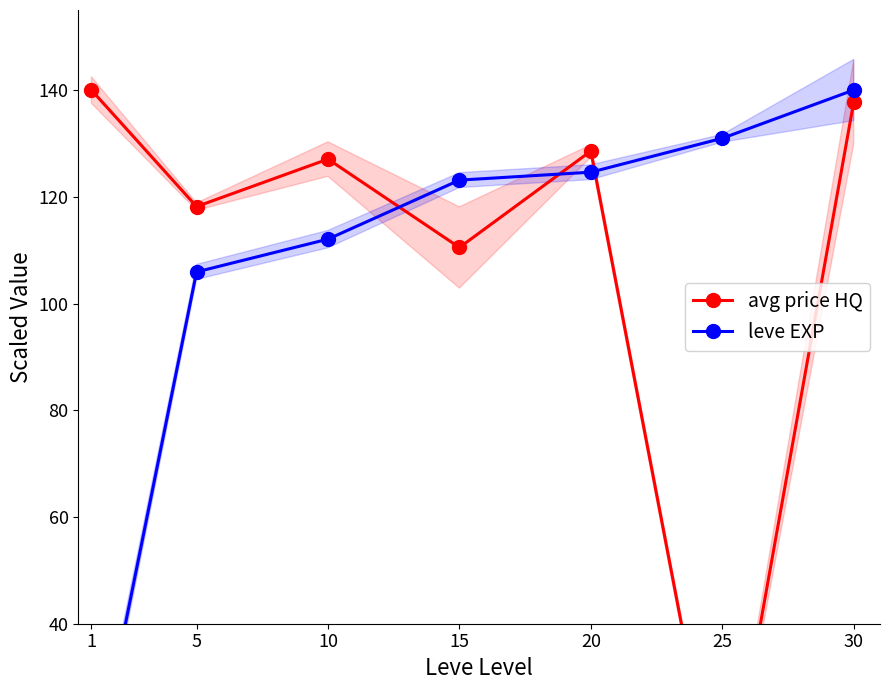

At which category does the chart reach its minimum across all series?

25